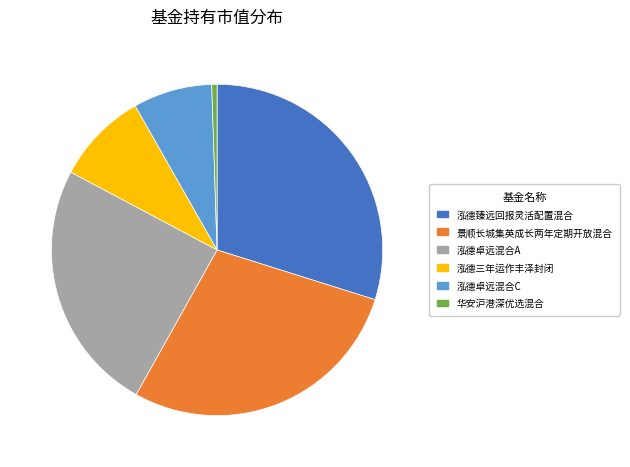

Combined, do 景顺长城集英成长两年定期开放混合 and 泓德臻远回报灵活配置混合 account for over 50%?

Yes